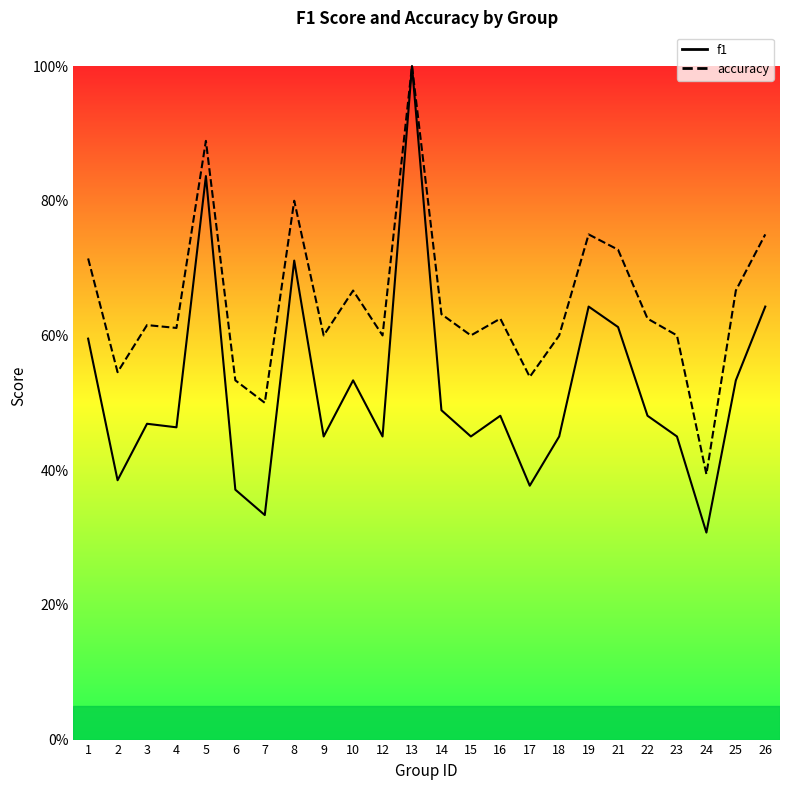

What are all the series names shown in the legend?

f1, accuracy